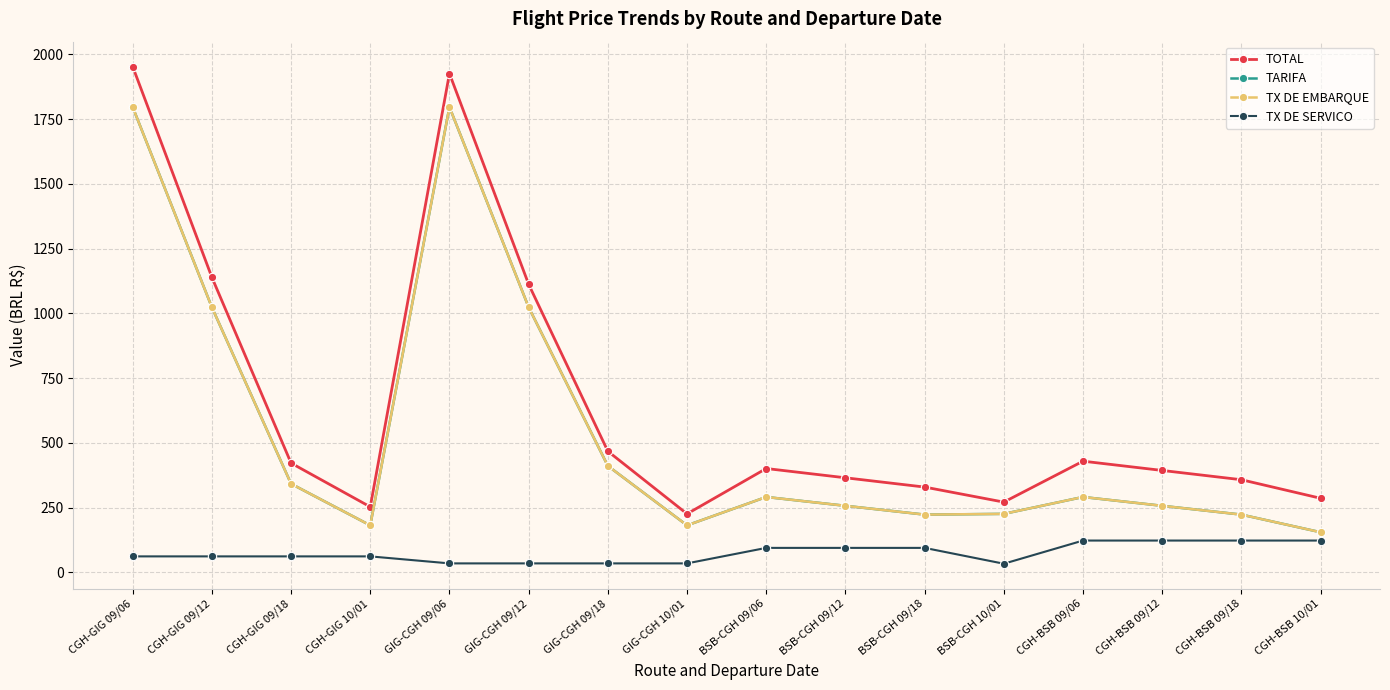

What is the label of the 5th point from the right?

BSB-CGH 10/01